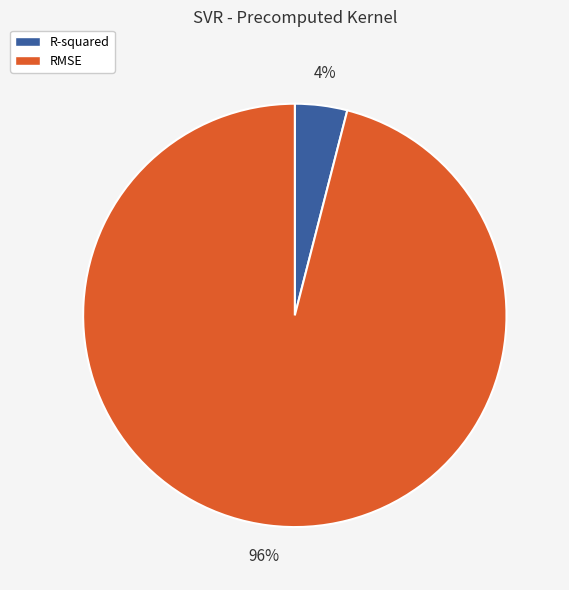

Which category has the smallest portion of the pie?

R-squared